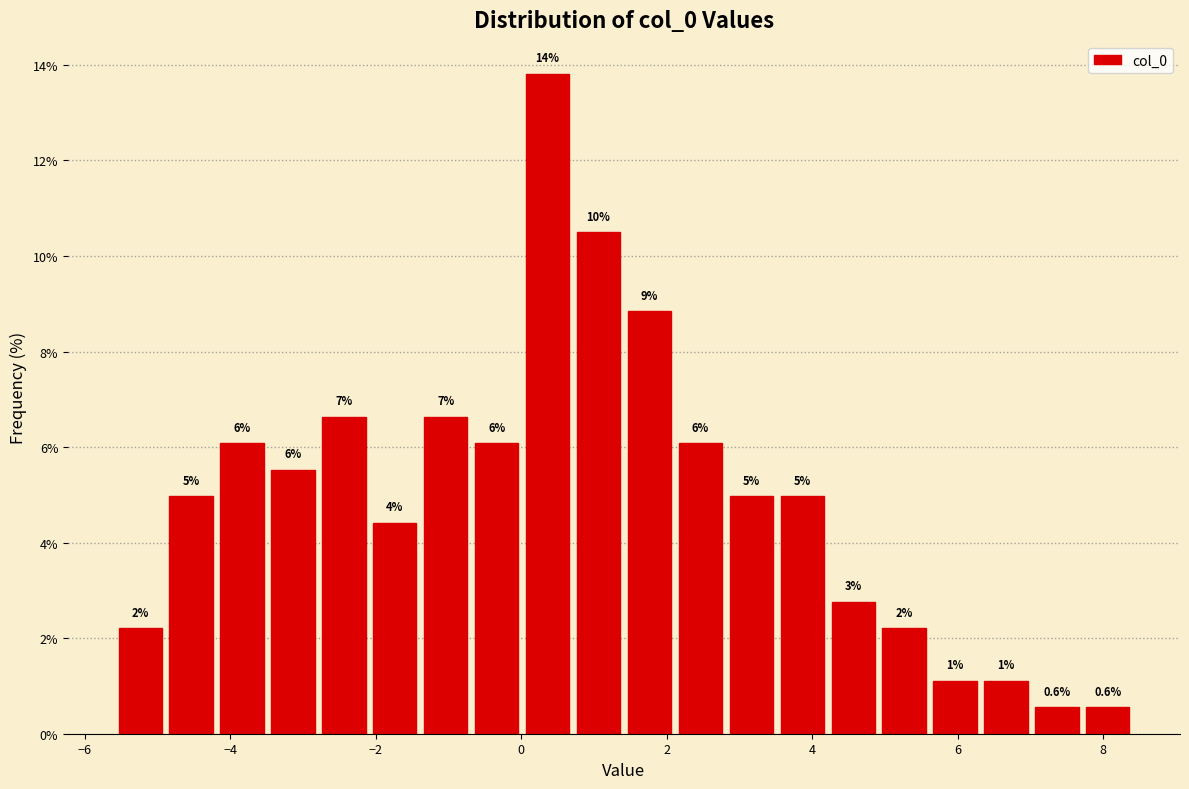

Read against the x-axis, roughly where is the centre of the tallest bar?

0.4